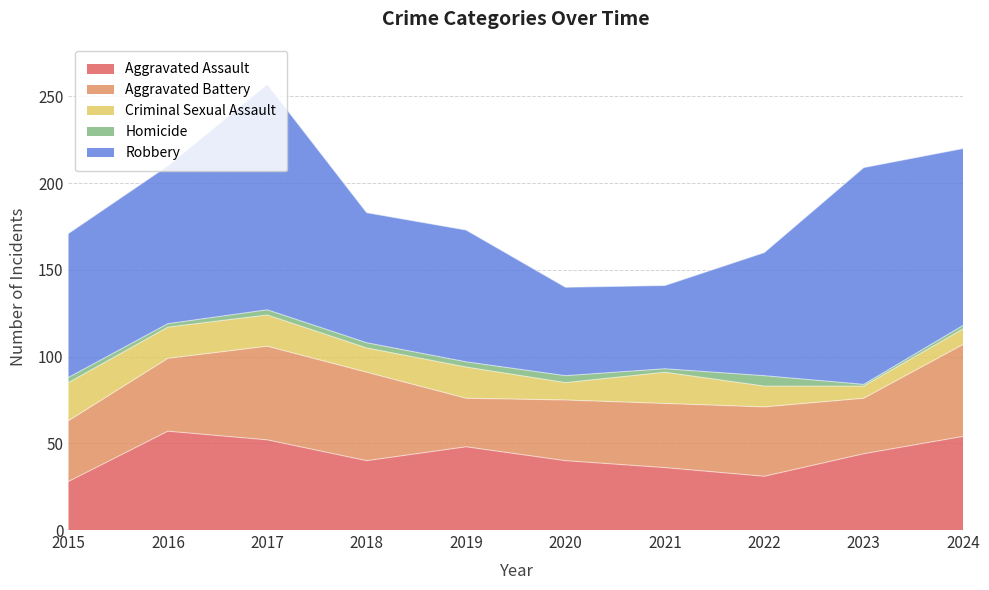

What is the approximate value of Aggravated Battery at 2021, to the nearest 10?

40